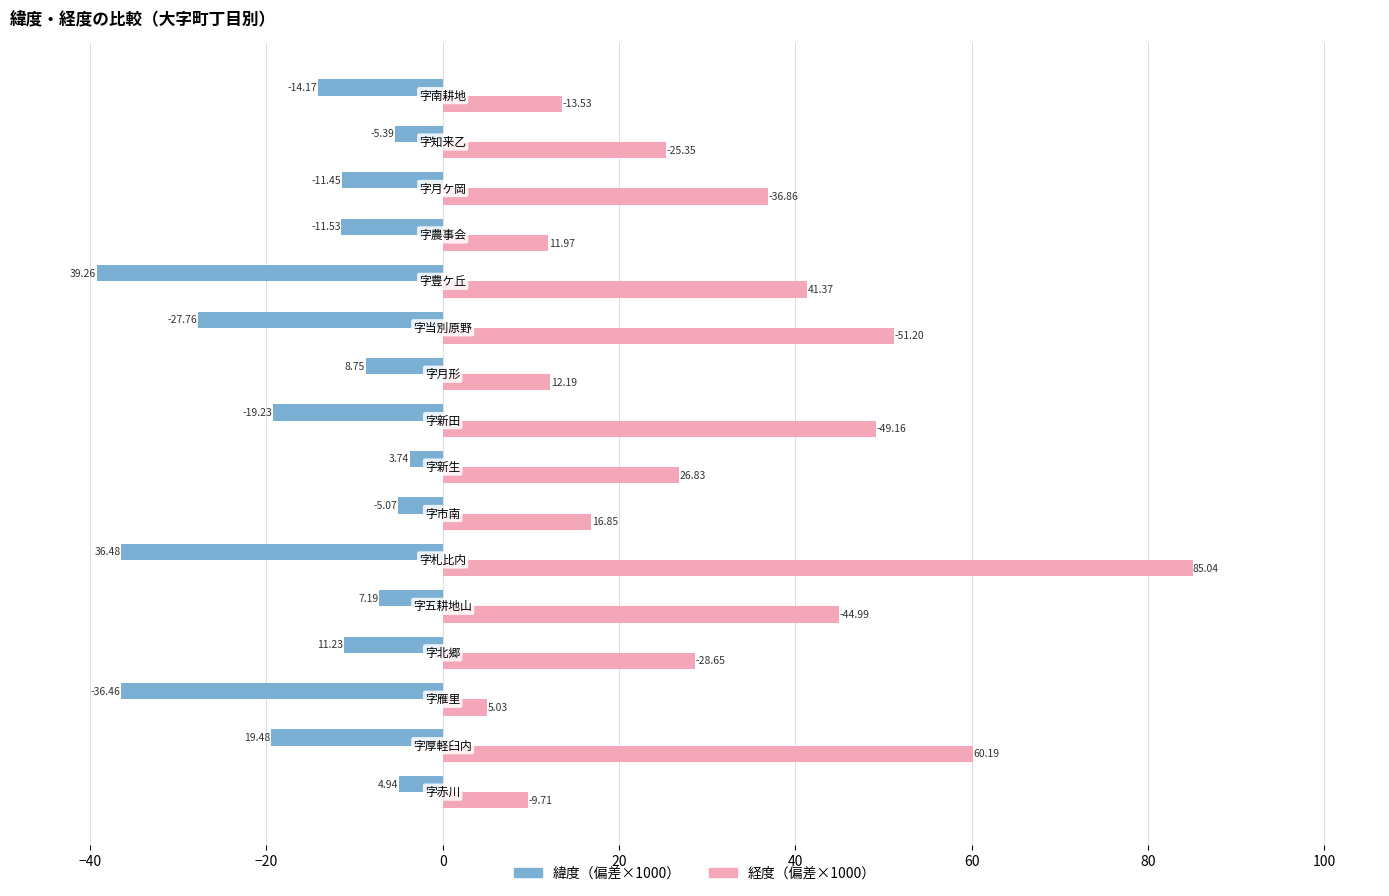

How many distinct data groups are displayed?

2